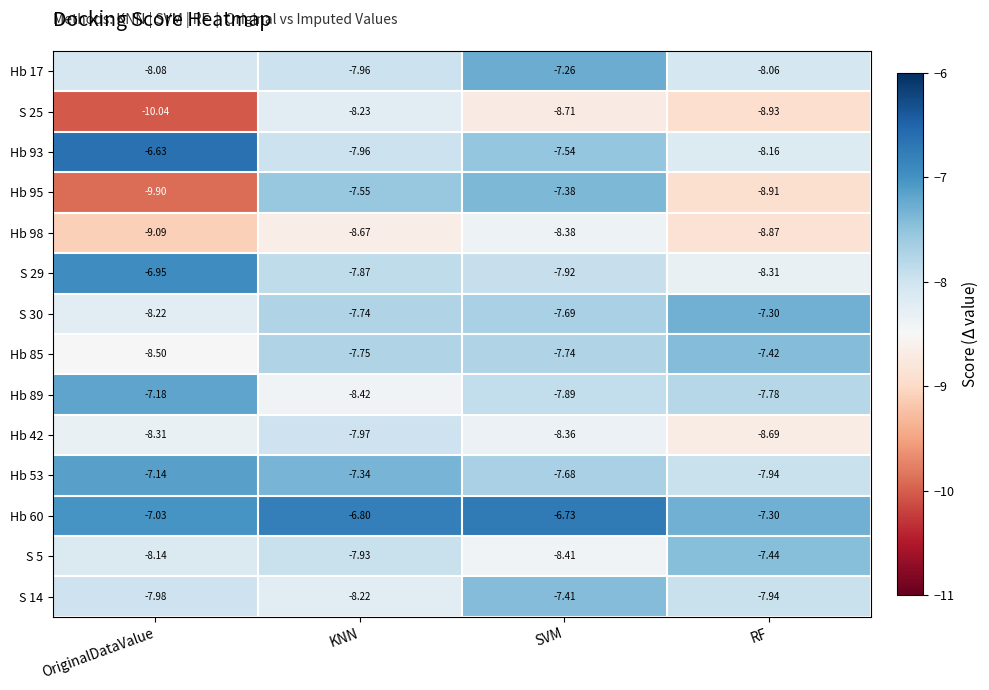

Is the value of S 5 at KNN greater than the value of S 29 at SVM?

No